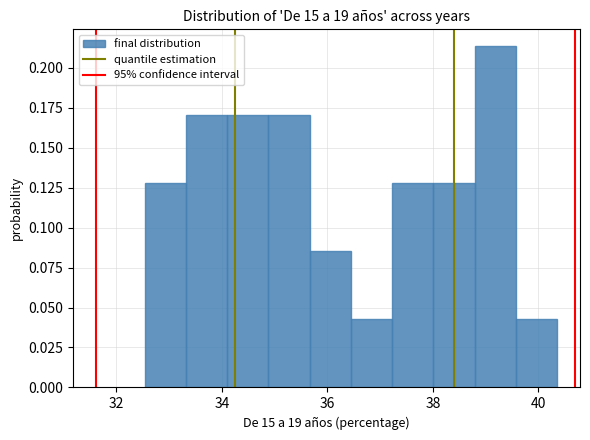

Around what value on the x-axis is the tallest bar? Give the approximate position of its centre, as read against the axis.

39.2